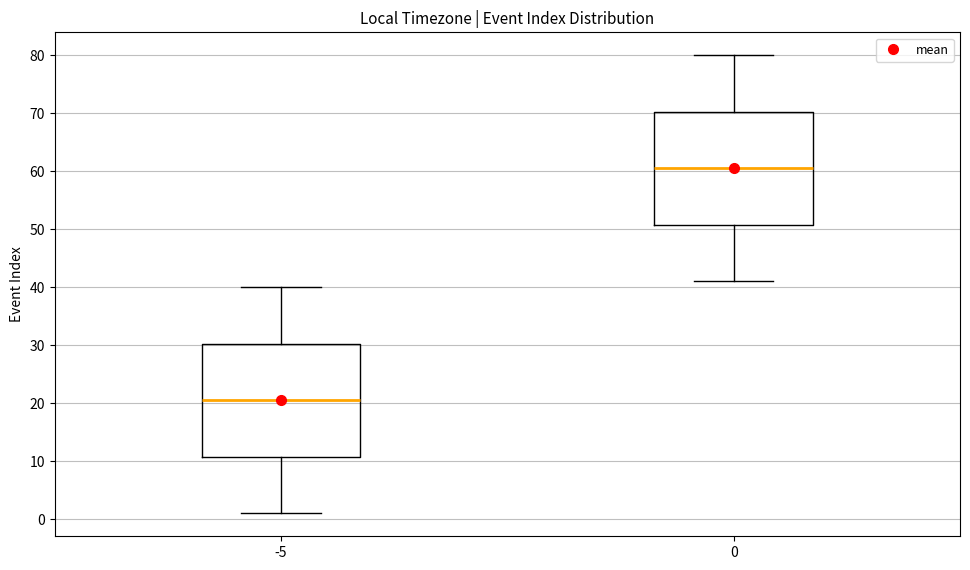

Which box has the highest median line?

0